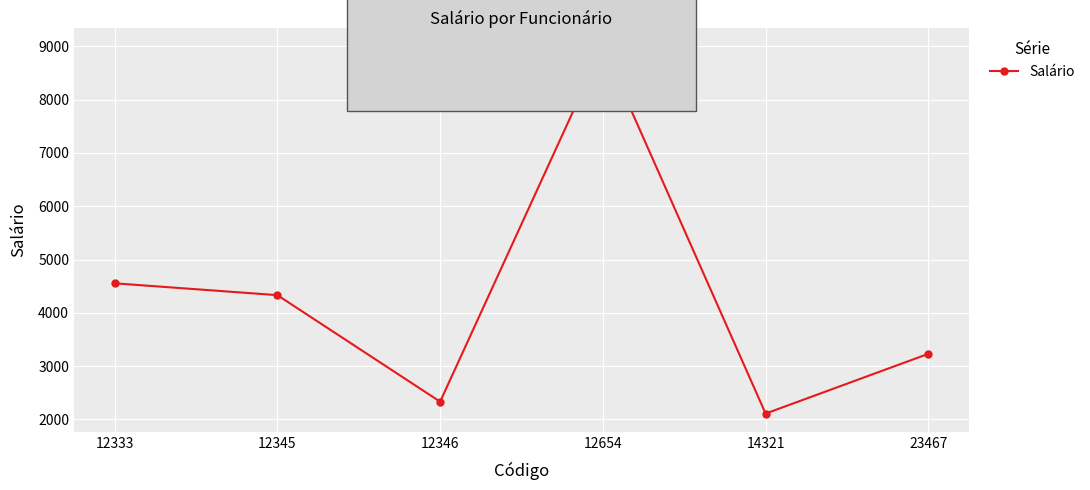

Which label corresponds to the largest value in the chart?

12654